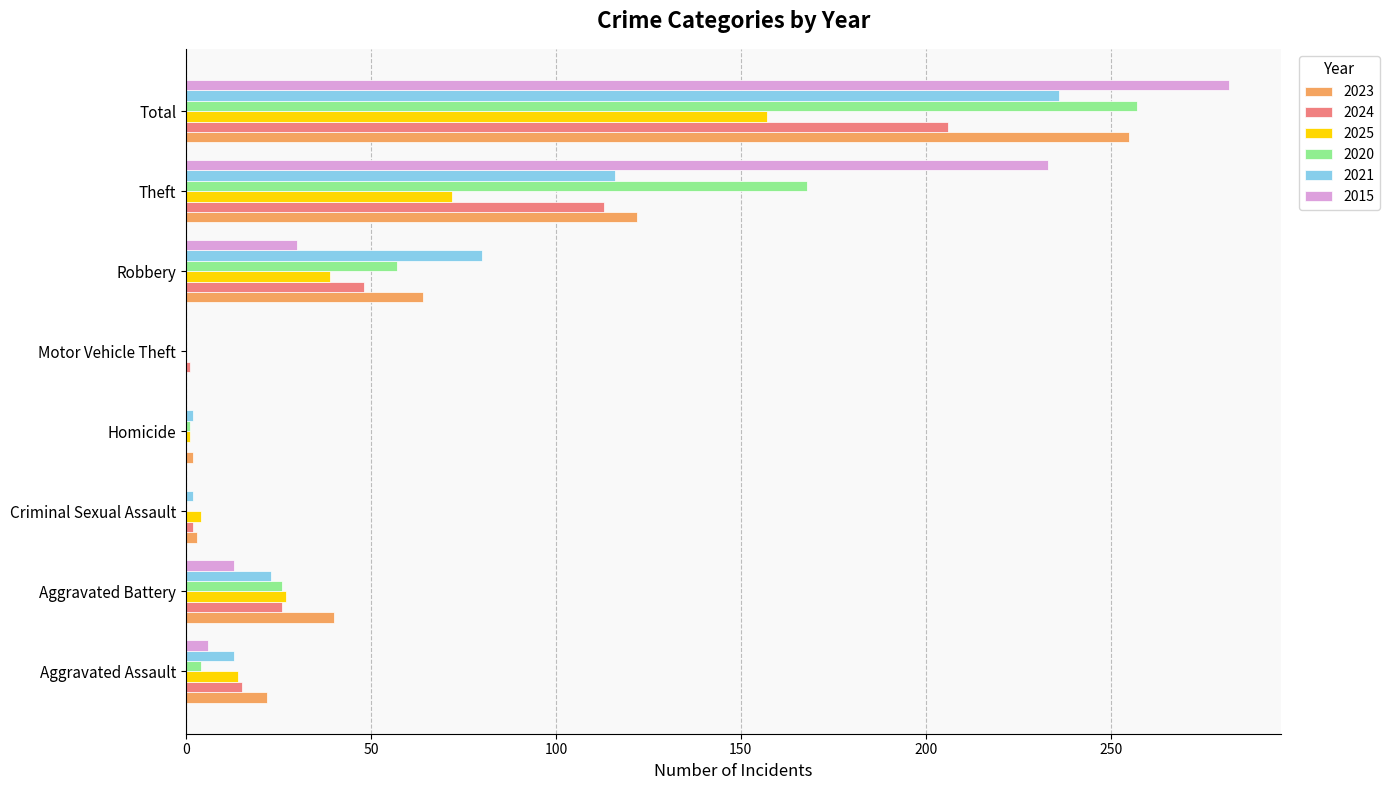

What is the spread (max minus min) of values at Motor Vehicle Theft?

1